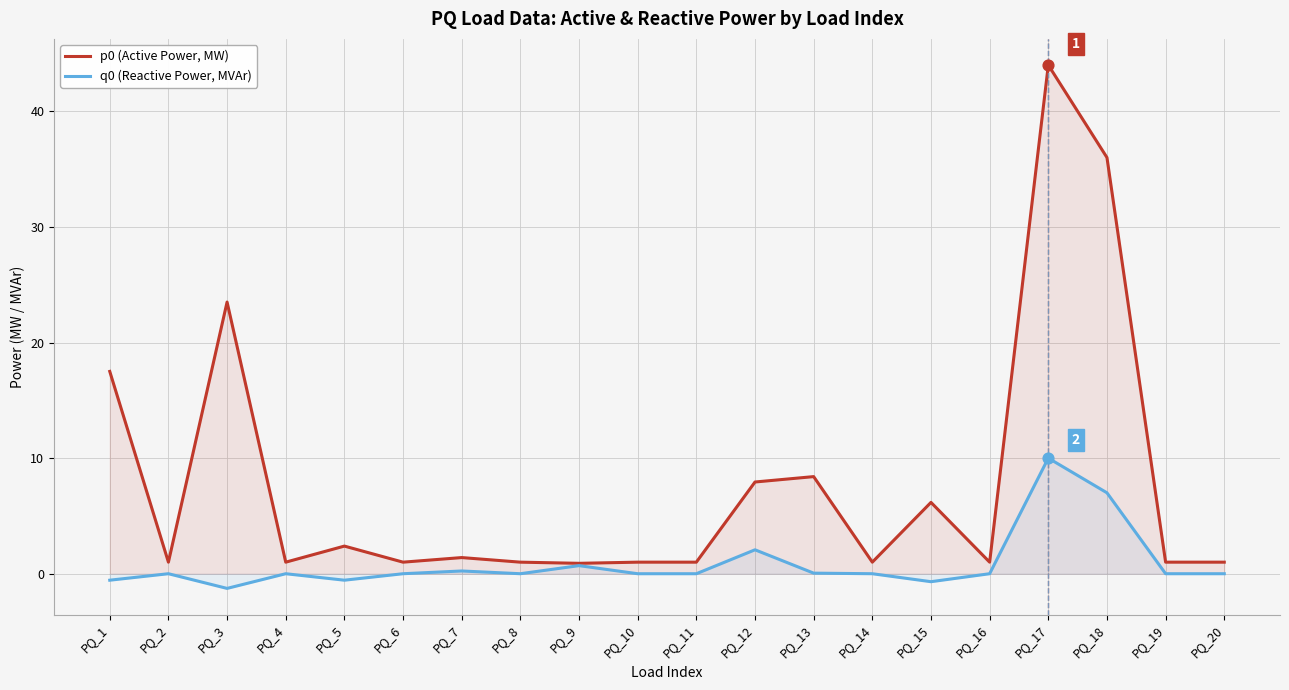

Is the value of q0 (Reactive Power, MVAr) at PQ_7 greater than the value of p0 (Active Power, MW) at PQ_16?

No